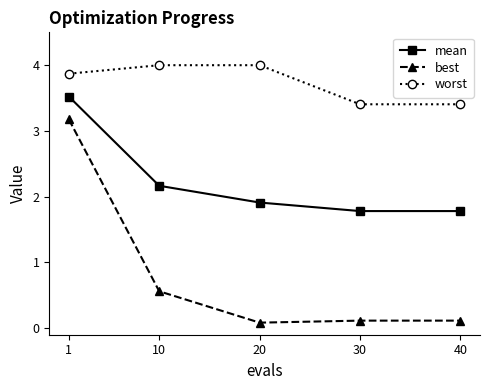

Reading left to right, transcribe all the data shown in this chart.

mean: 3.5	2.2	1.9	1.8	1.8
best: 3.2	0.6	0.1	0.1	0.1
worst: 3.9	4.0	4.0	3.4	3.4